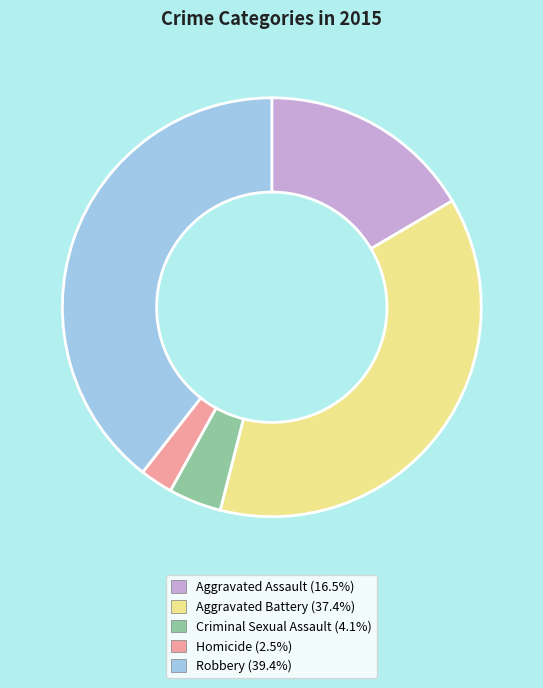

How many segments does this pie chart have?

5